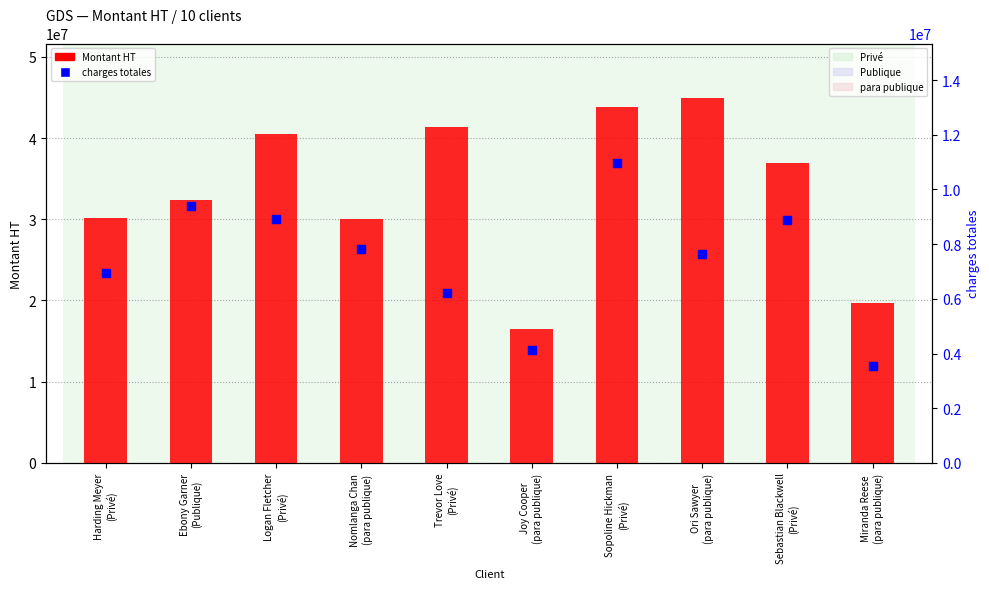

At how many categories does at least one series exceed 40385265?

4